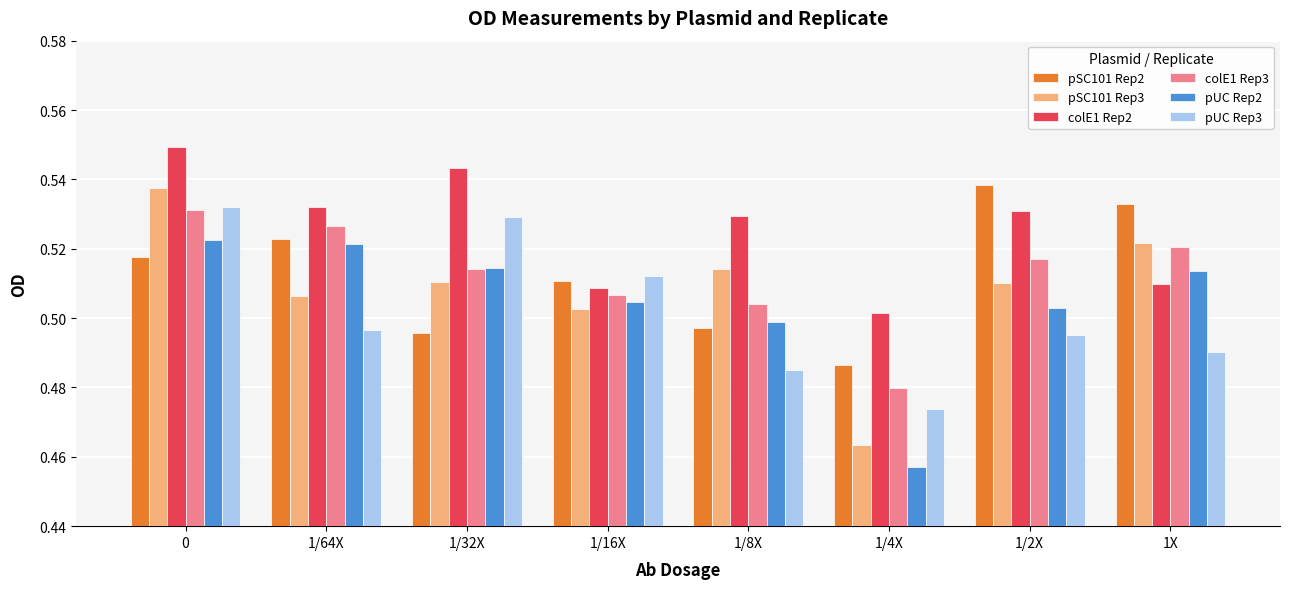

Count the colE1 Rep3 values in the range 0 to 1.

8